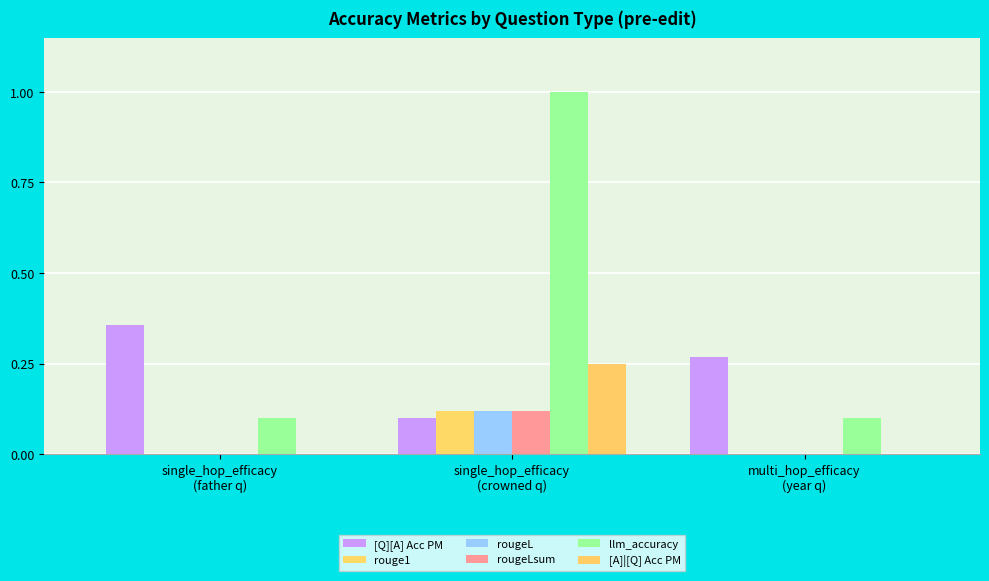

What is the difference between the [Q][A] Acc PM values at multi_hop_efficacy
(year q) and single_hop_efficacy
(crowned q)?

0.2